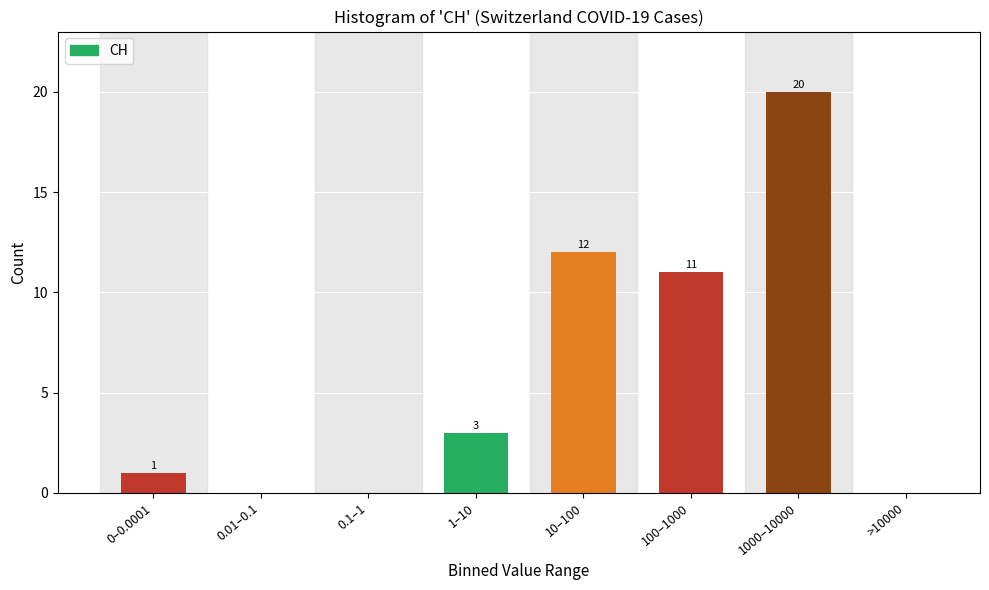

Reading left to right, what are all the values shown in this chart?

0–0.0001=1	0.01–0.1=0	0.1–1=0	1–10=3	10–100=12	100–1000=11	1000–10000=20	>10000=0